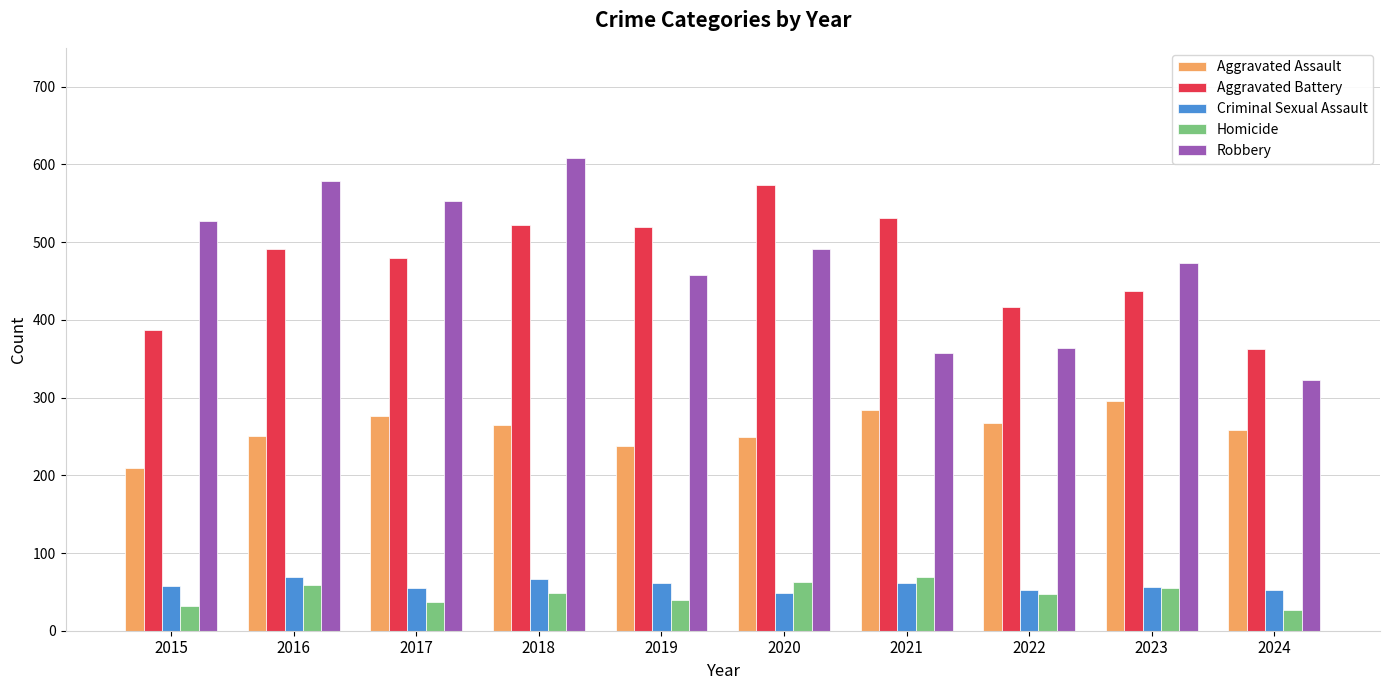

How many distinct data groups are displayed?

5